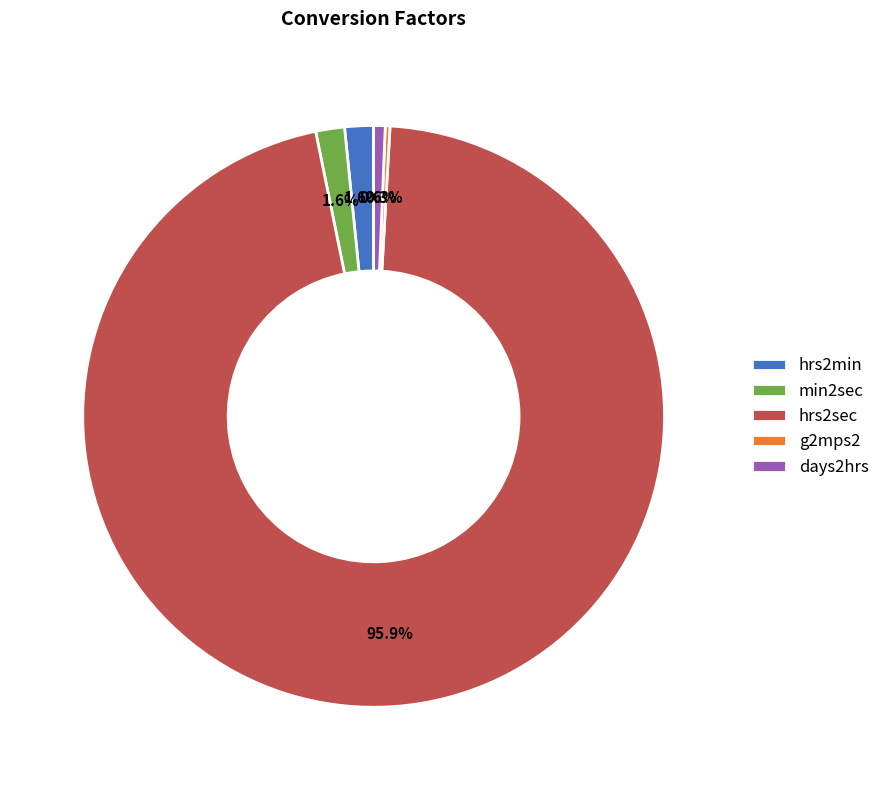

What percentage is NOT represented by days2hrs?

99.4%